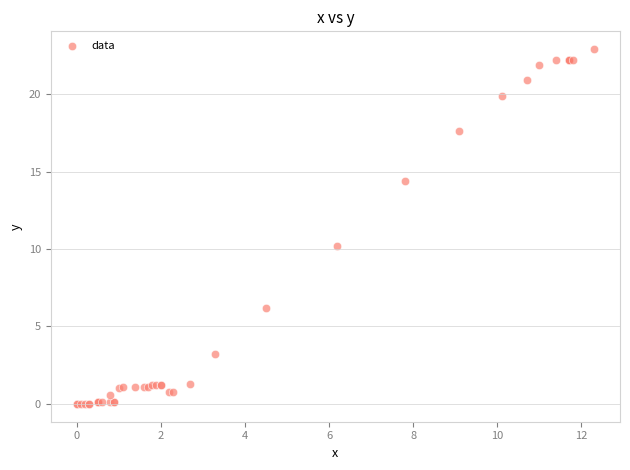

What Y value in the scatter plot is closest to 11?

10.2